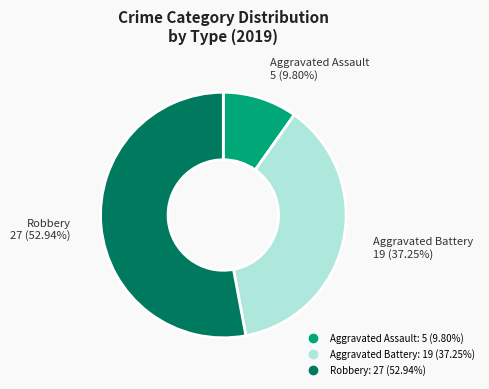

Which category accounts for the majority?

Robbery